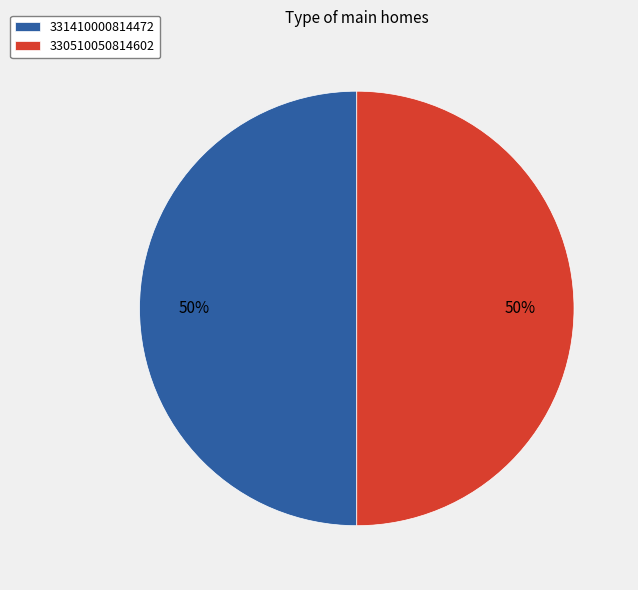

To the nearest percent, what is the average slice percentage?

50%